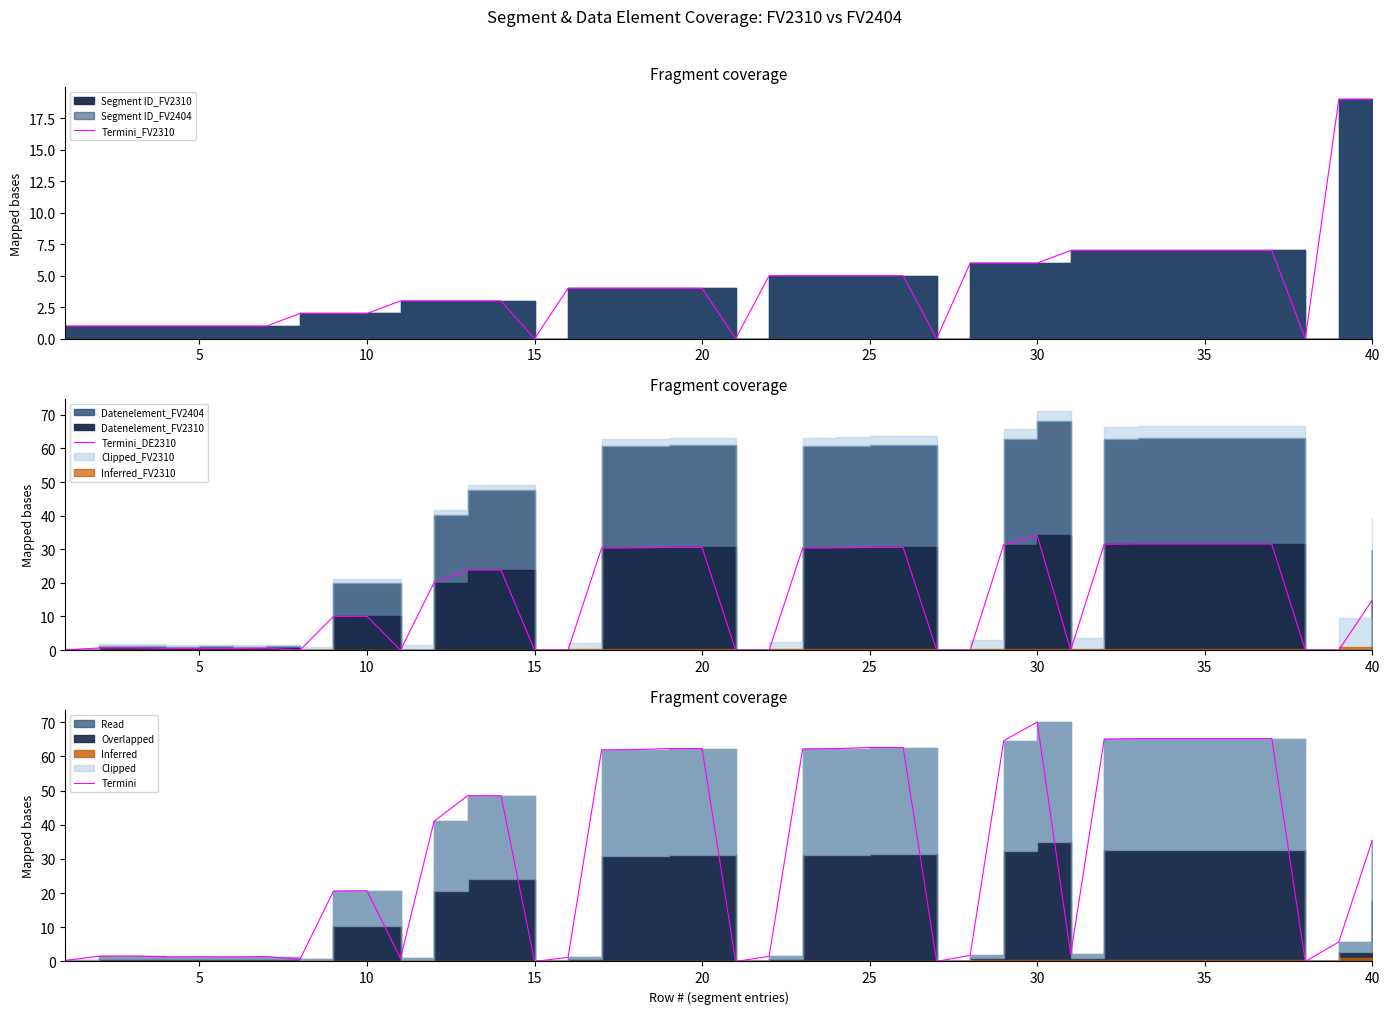

How many data points in Termini_DE2310 are less than 14?

20